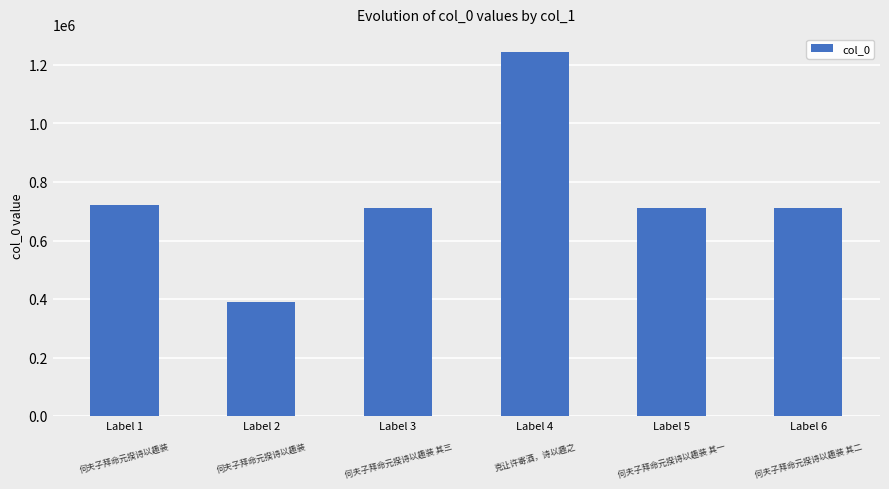

What is the average value?

747674